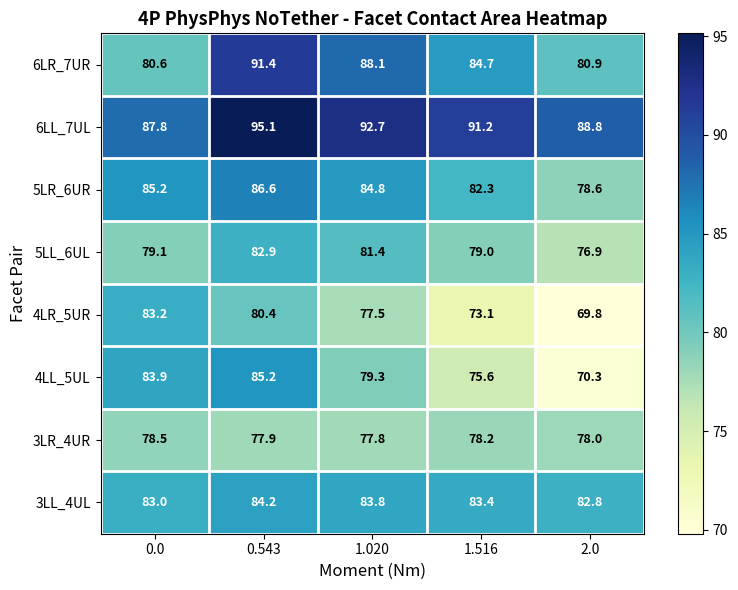

At which label is 6LR_7UR closest to 86?

1.516